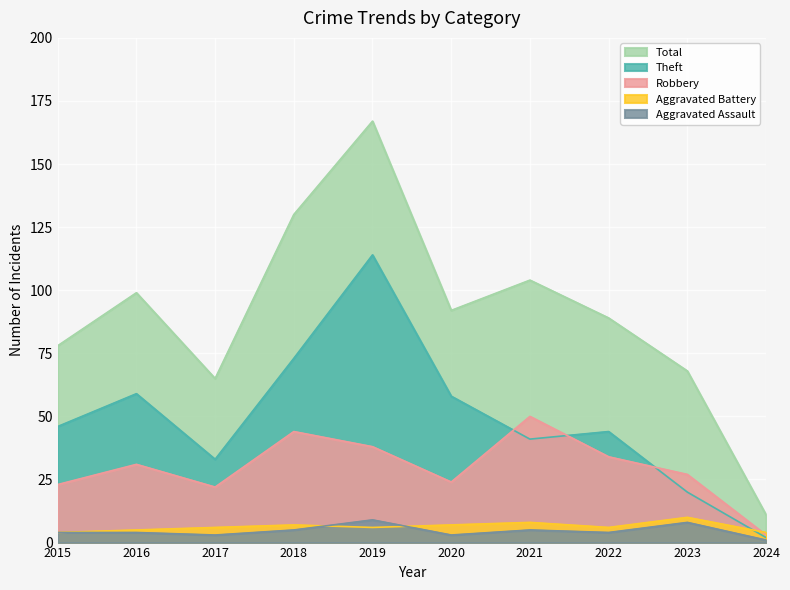

What is the sum of all Aggravated Battery values?

63